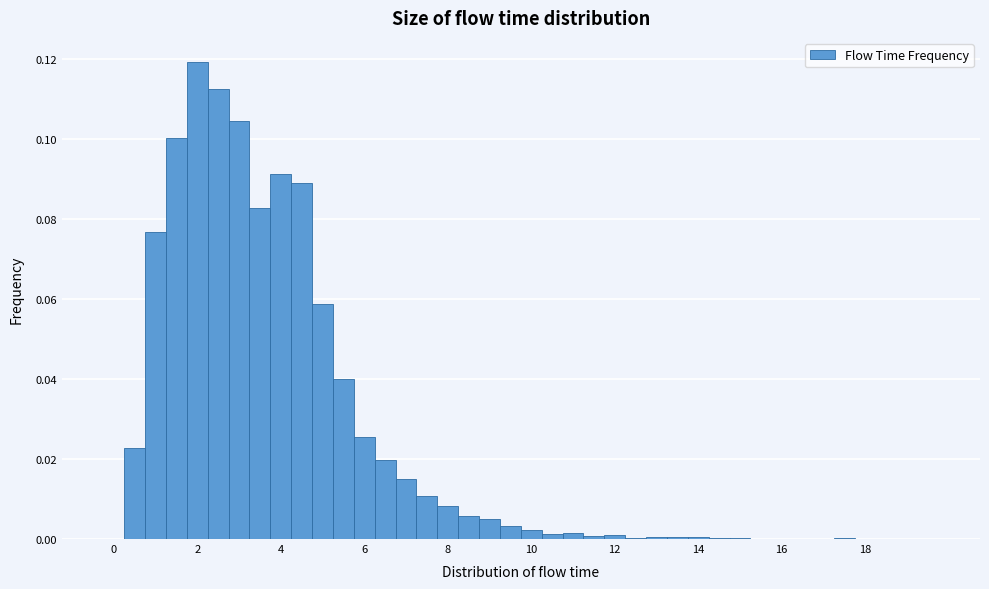

Around what value on the x-axis is the tallest bar? Give the approximate position of its centre, as read against the axis.

2.0